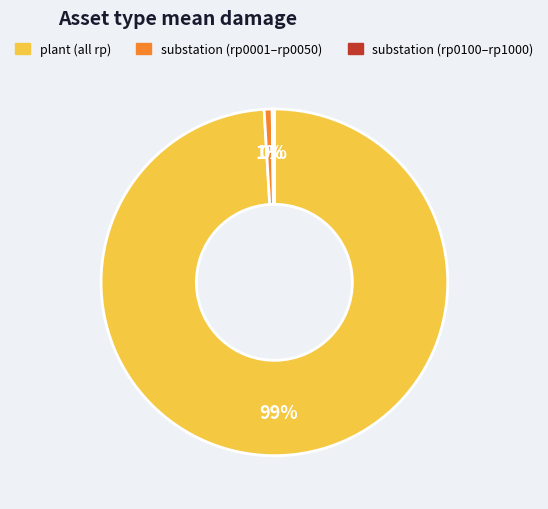

Is there a majority slice in this chart?

Yes